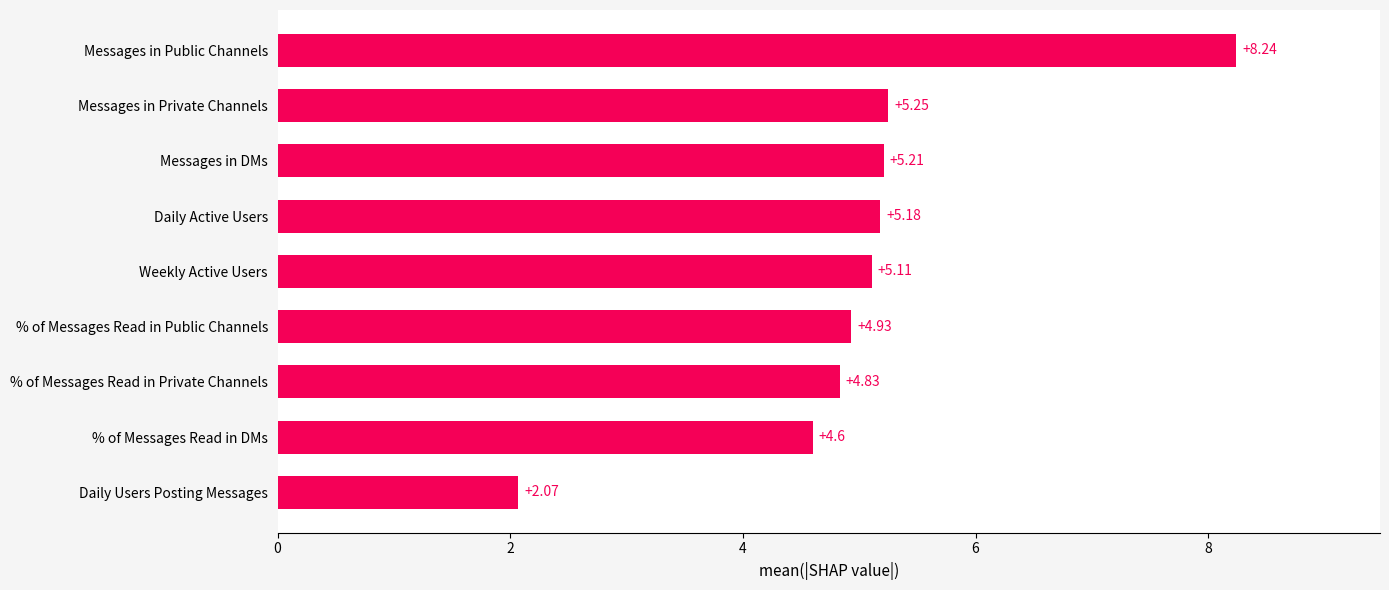

What is the sum of the values at Daily Users Posting Messages and Messages in DMs?

7.3